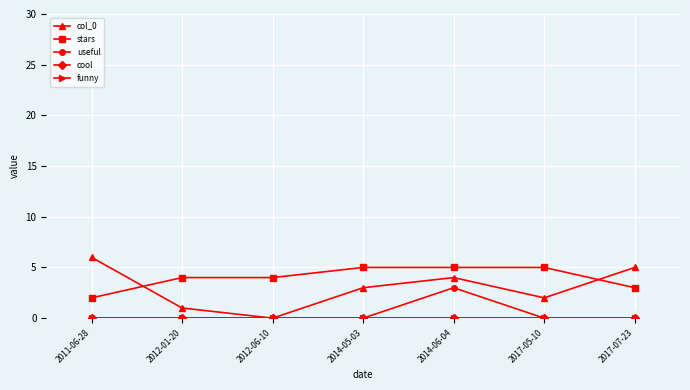

What is the spread (max minus min) of values at 2012-06-10?

4